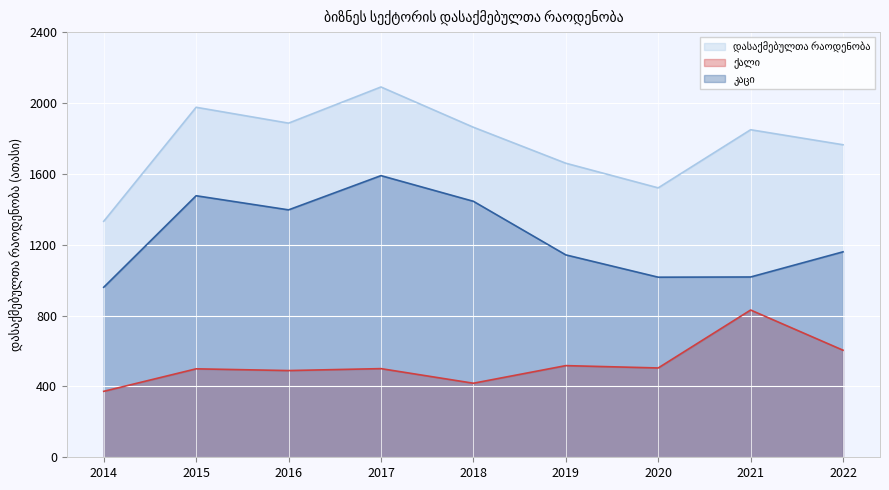

Rank the series by their maximum value, from lowest to highest.

ქალი, კაცი, დასაქმებულთა რაოდენობა